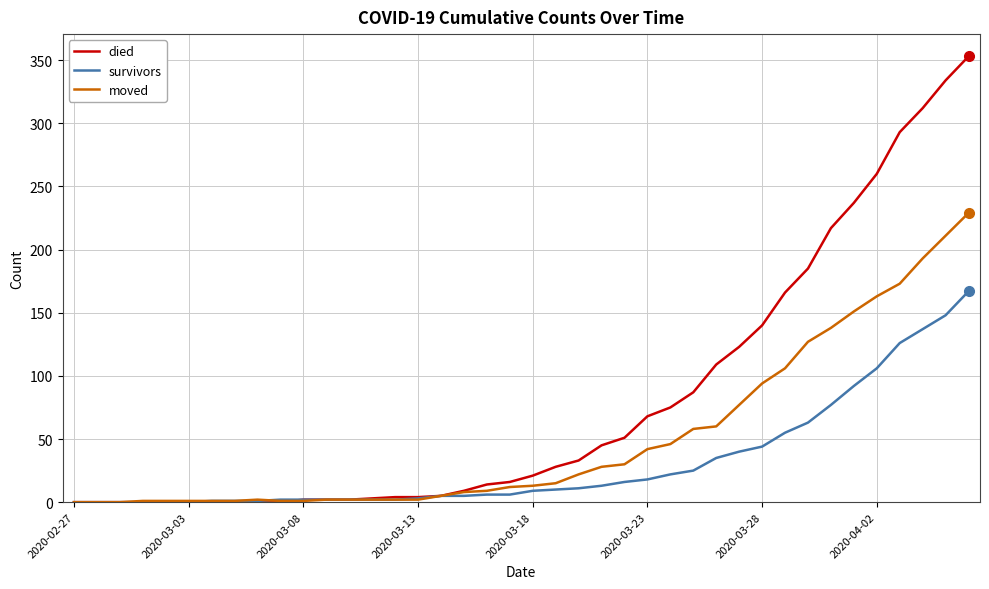

What is the maximum value for died?

353